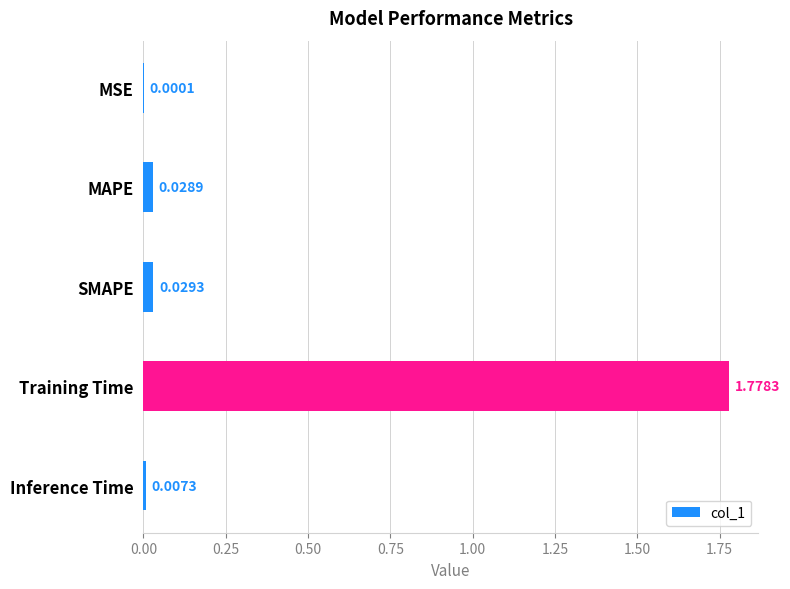

Which category has the highest value across all series?

Training Time